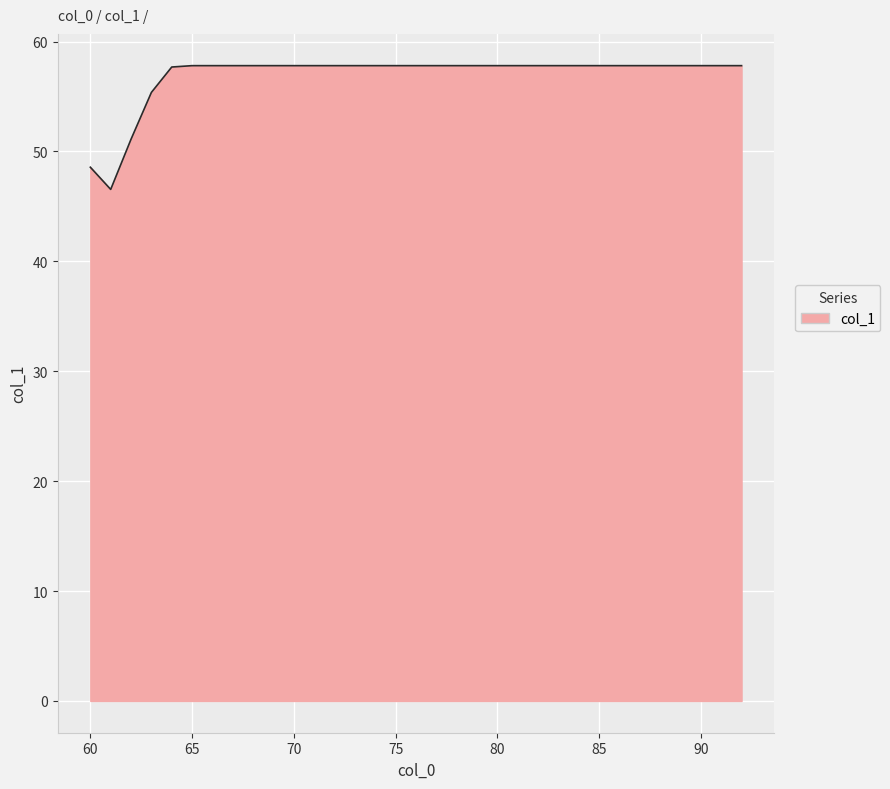

What is the minimum value shown in the chart?

46.5